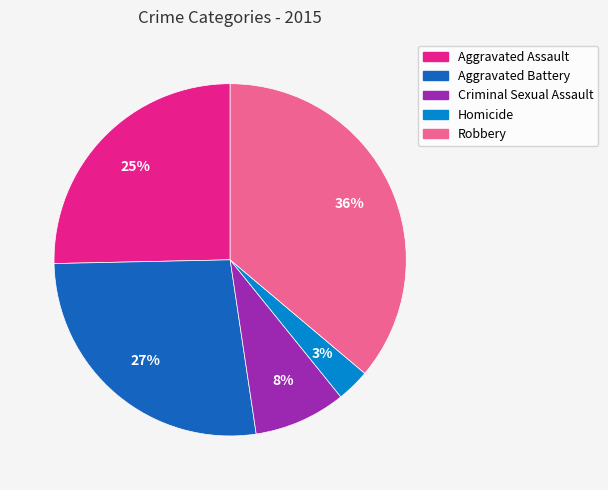

Do Robbery and Aggravated Battery together represent more than half of the pie?

Yes